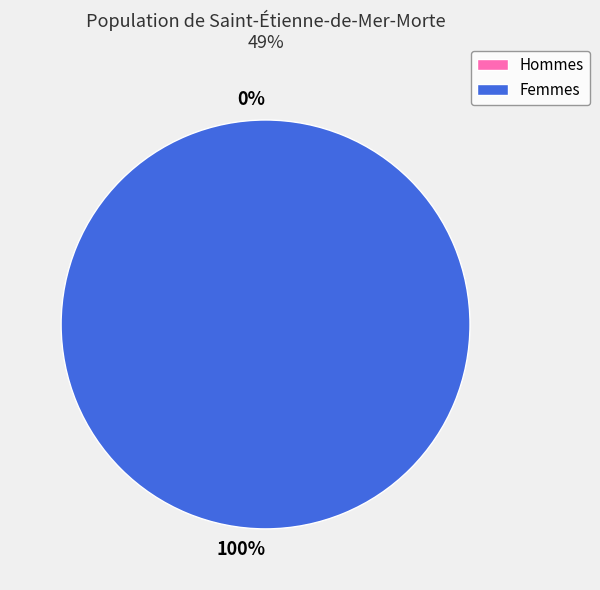

The 1483455726 slice represents 100% of the pie. True or false?

True